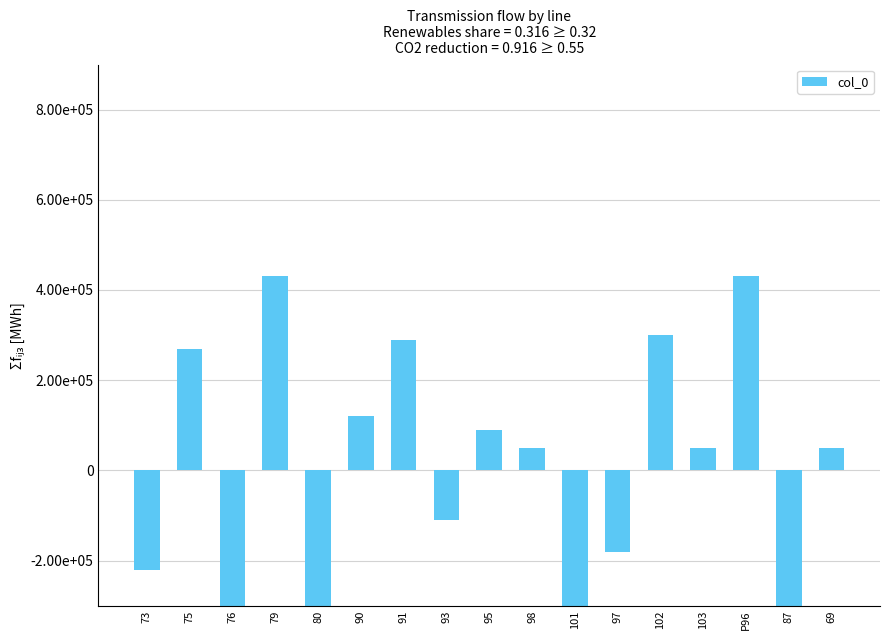

How many bars are there in total?

17